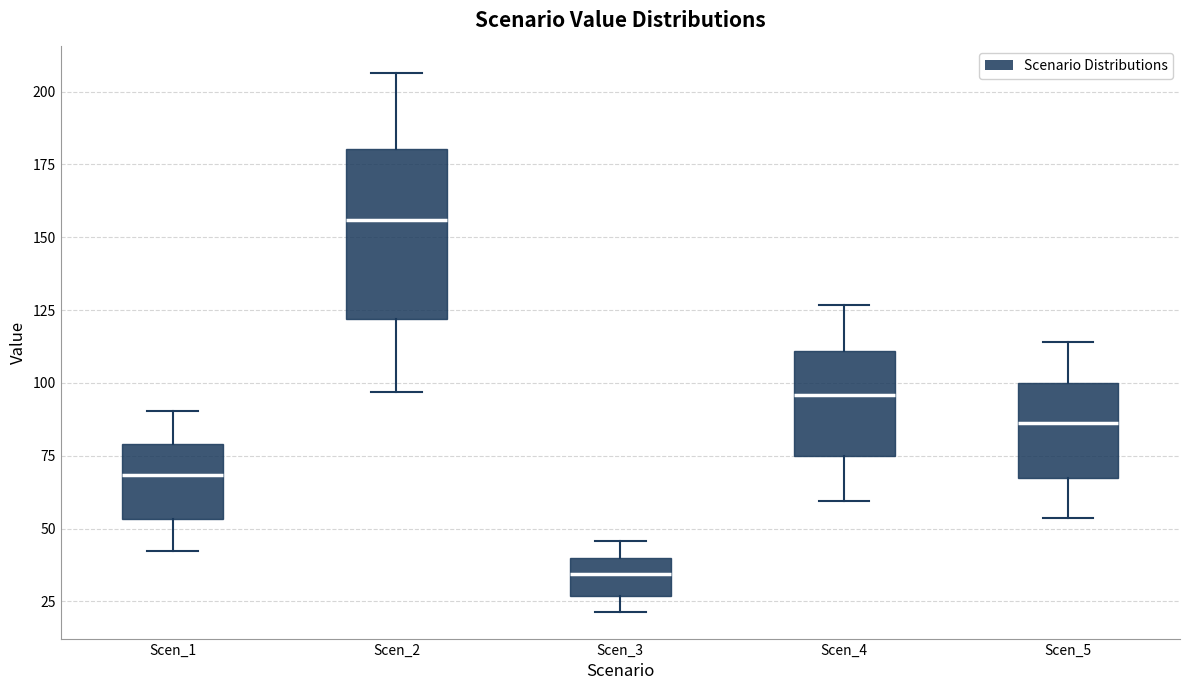

Reading left to right, read every box against the y-axis: the position of its median line, the range the box covers, and the ends of its whiskers. The values are not printed on the chart, so give them approximately, as read against the axis.

Scen_1: median 70, box 55 to 80, whiskers 40 to 90
Scen_2: median 155, box 120 to 180, whiskers 95 to 205
Scen_3: median 35, box 25 to 40, whiskers 20 to 45
Scen_4: median 95, box 75 to 110, whiskers 60 to 125
Scen_5: median 85, box 65 to 100, whiskers 55 to 115